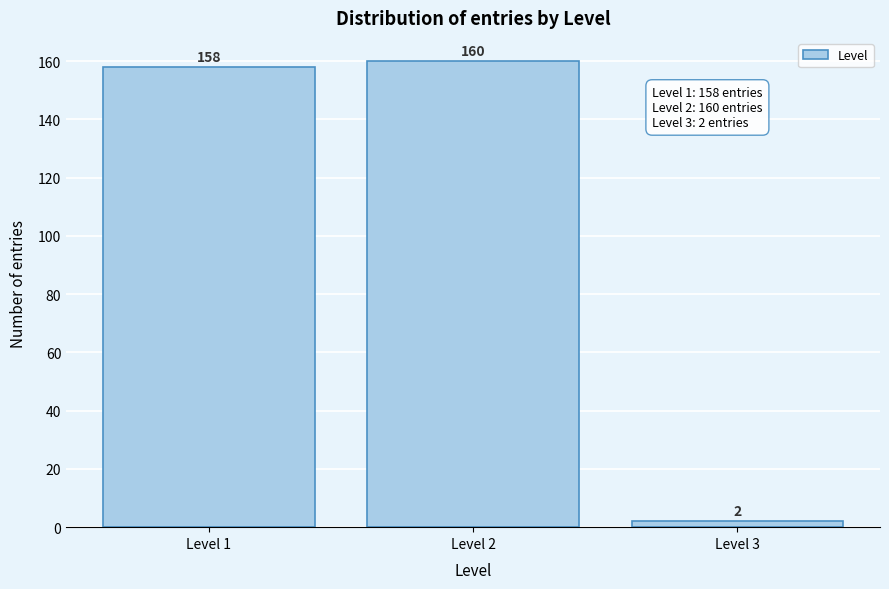

Reading left to right, transcribe this chart: for each bar, give the range it covers on the x-axis and its height.

0.5 to 1.5: 158
1.5 to 2.5: 160
2.5 to 3.5: 2